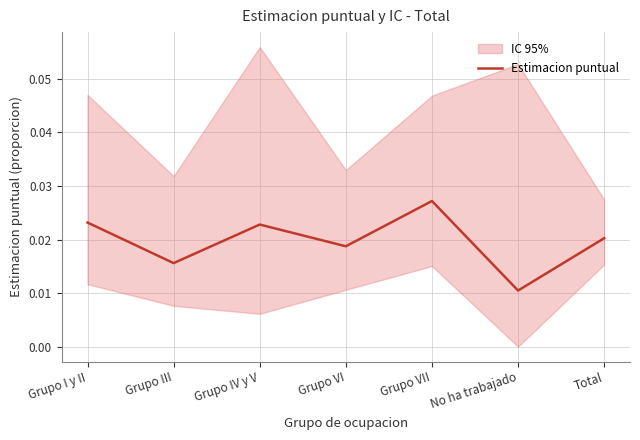

What position from the right is Grupo III?

6